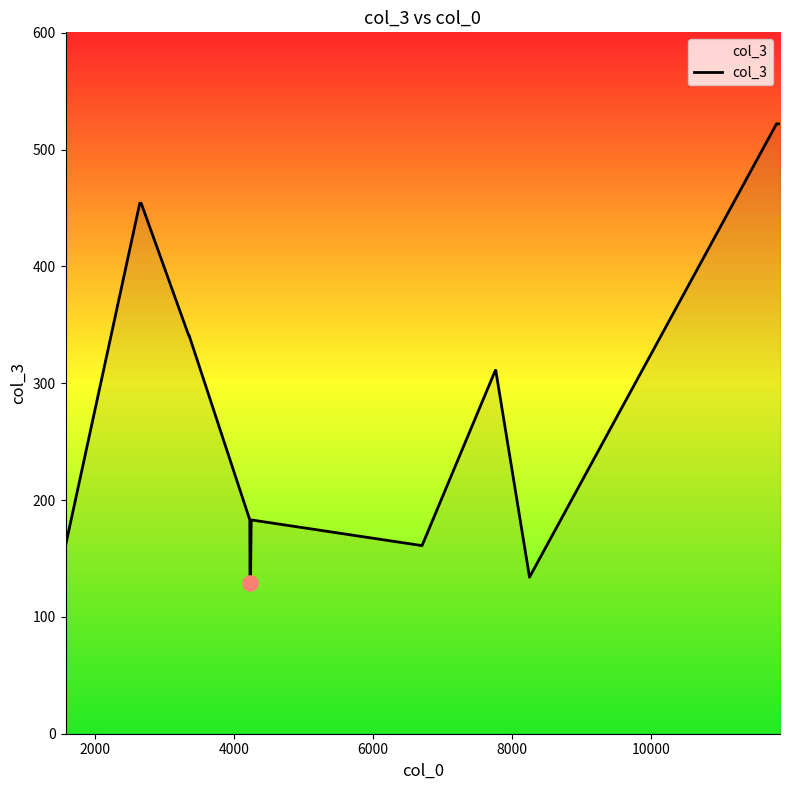

What is the maximum value shown in the chart?

522